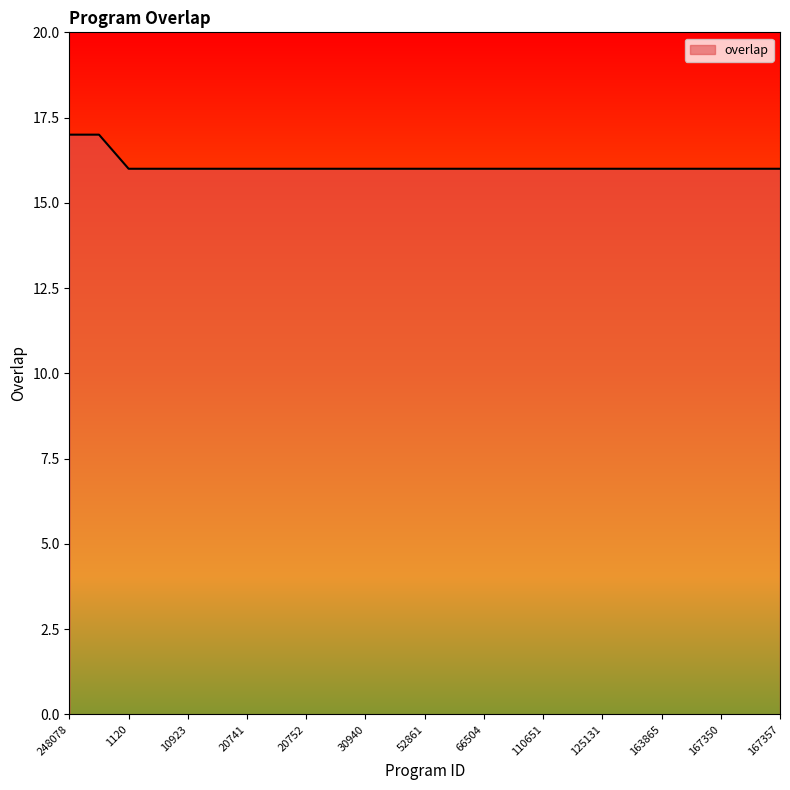

What is the smallest value displayed?

16